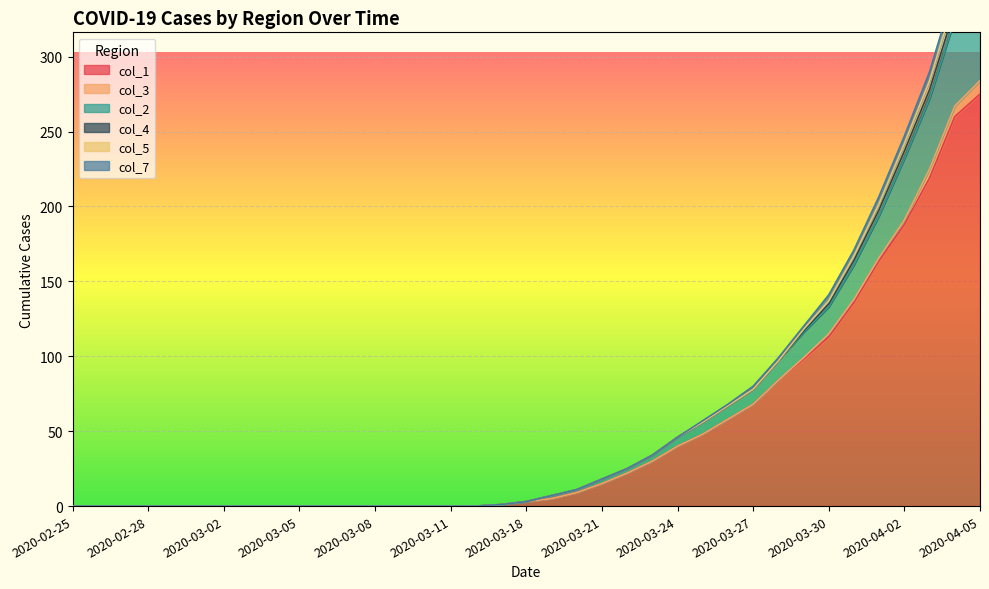

What position from the left is 2020-03-17?

18